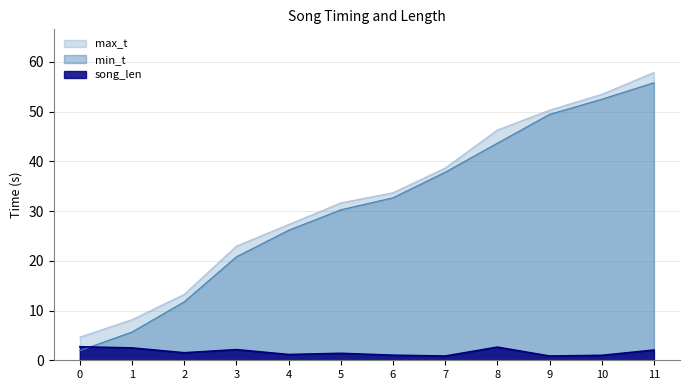

What is the average value of the song_len series?

1.7